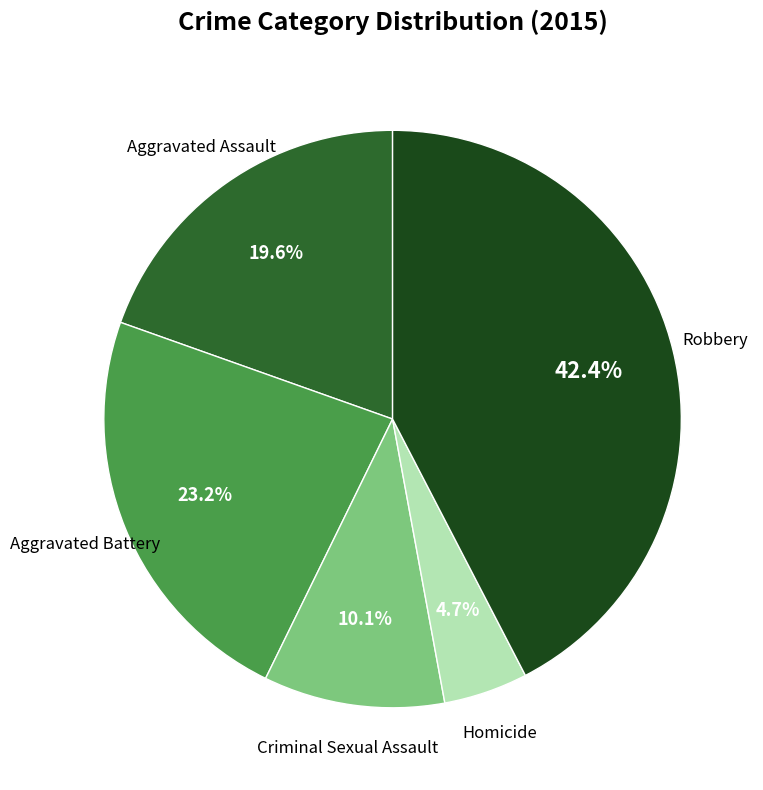

Is there a majority slice in this chart?

No